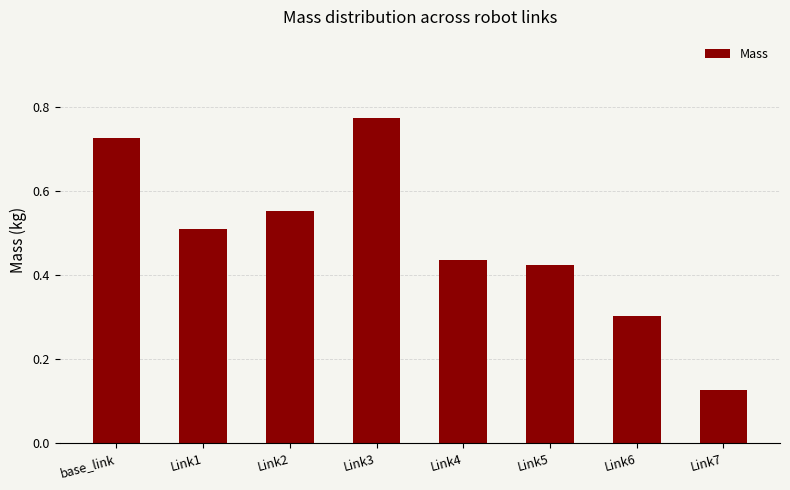

Is it true that the value at Link2 is 0.3?

False